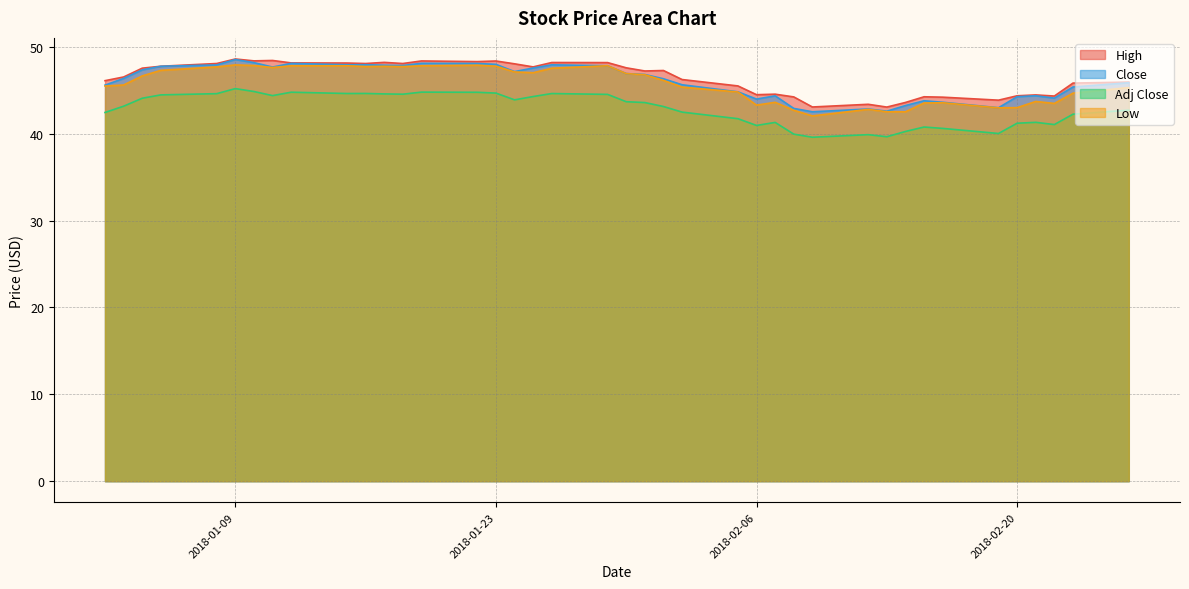

True or false: Adj Close and Close cross at least once.

False